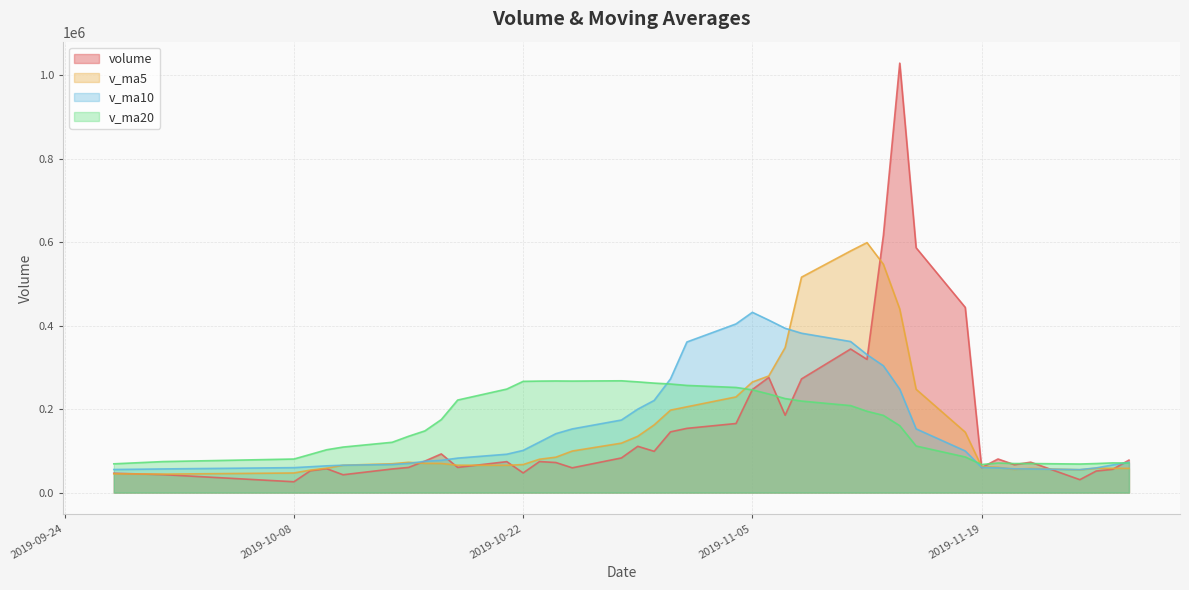

What are all the series names shown in the legend?

volume, v_ma5, v_ma10, v_ma20